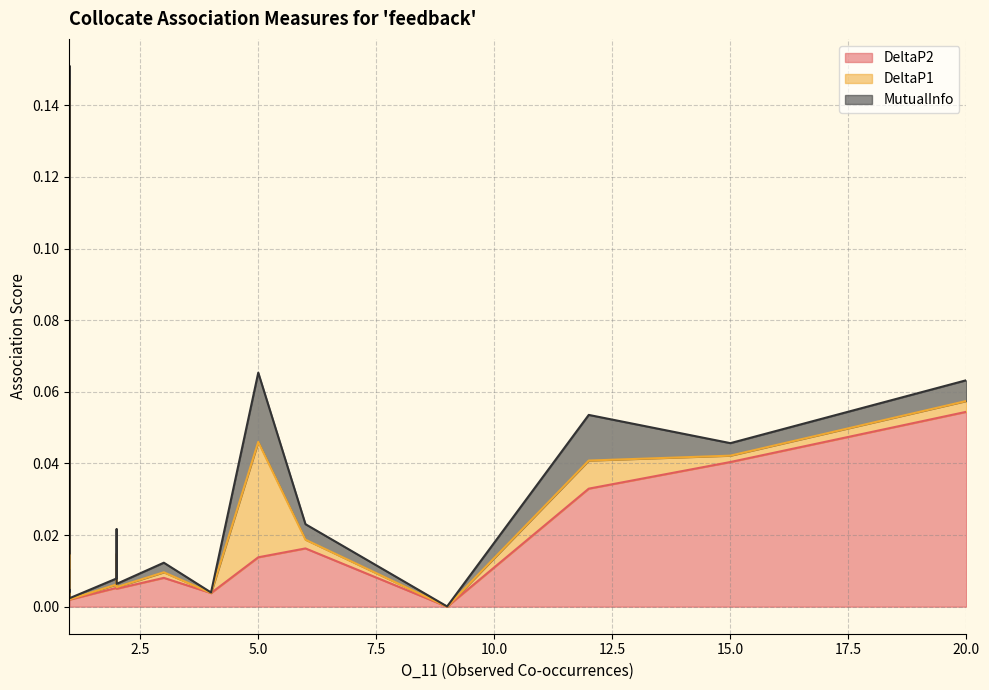

The MutualInfo series shows 0.0 at 1. True or false?

False